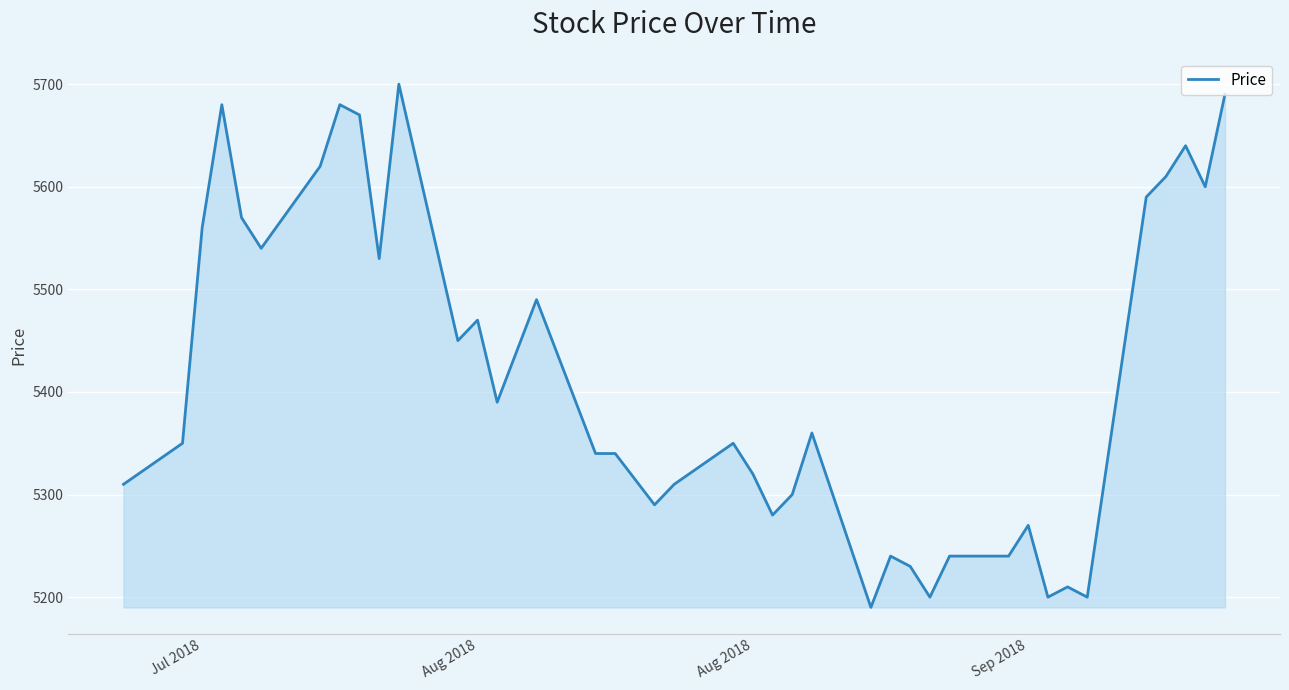

What is the minimum value shown in the chart?

5190